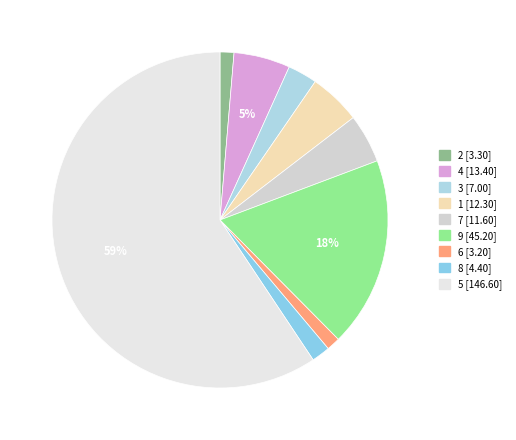

To the nearest percent, what portion does 9 represent?

18%